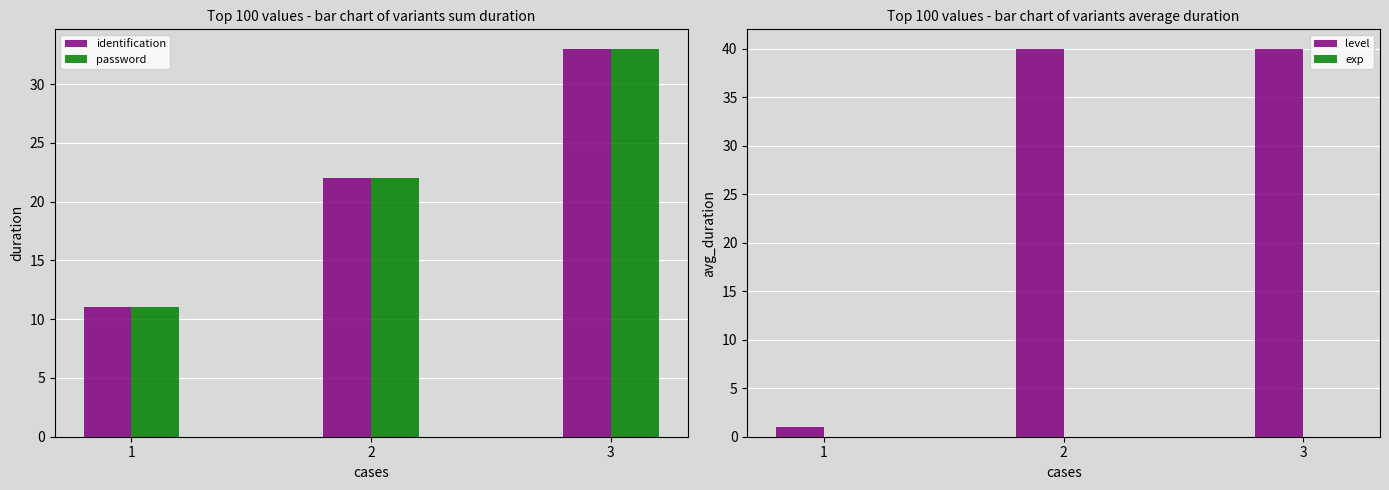

How many data points in identification are less than 22?

1